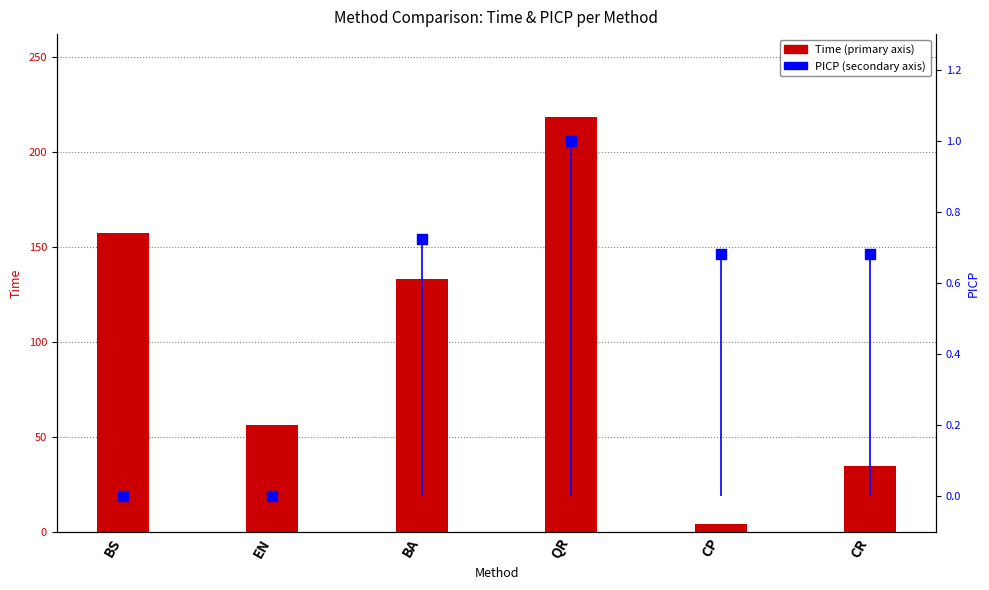

Which series has the largest total across all categories?

Time